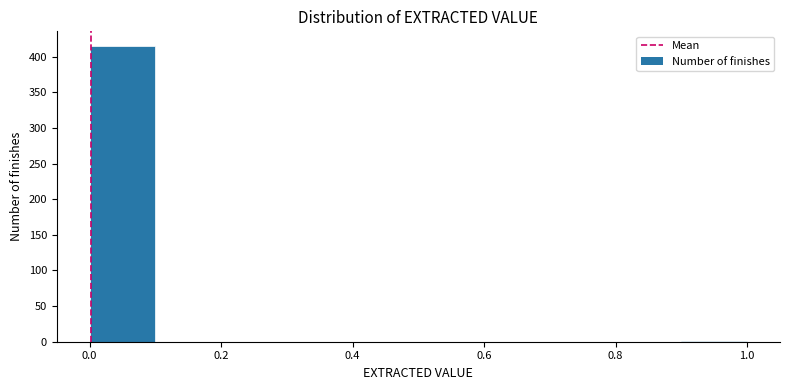

Reading left to right, list every bar in this chart as the range it spans on the x-axis followed by its height. The values are not printed on the chart, so give them approximately, as read against the axis.

0.0 to 0.1: 415
0.1 to 0.2: 0
0.2 to 0.3: 0
0.3 to 0.4: 0
0.4 to 0.5: 0
0.5 to 0.6: 0
0.6 to 0.7: 0
0.7 to 0.8: 0
0.8 to 0.9: 0
0.9 to 1.0: under 5